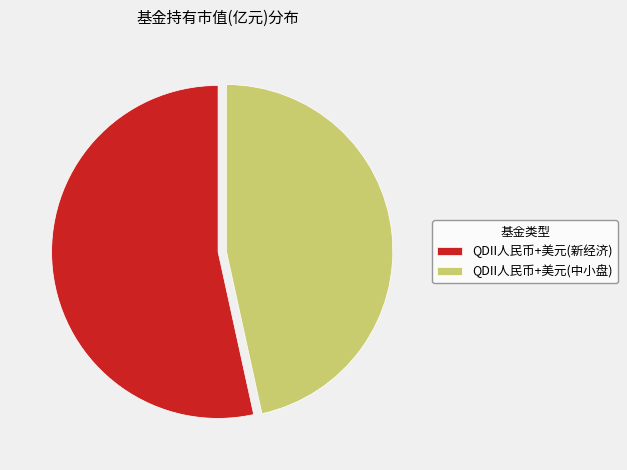

Combined, do QDII人民币+美元(中小盘) and QDII人民币+美元(新经济) account for over 50%?

Yes